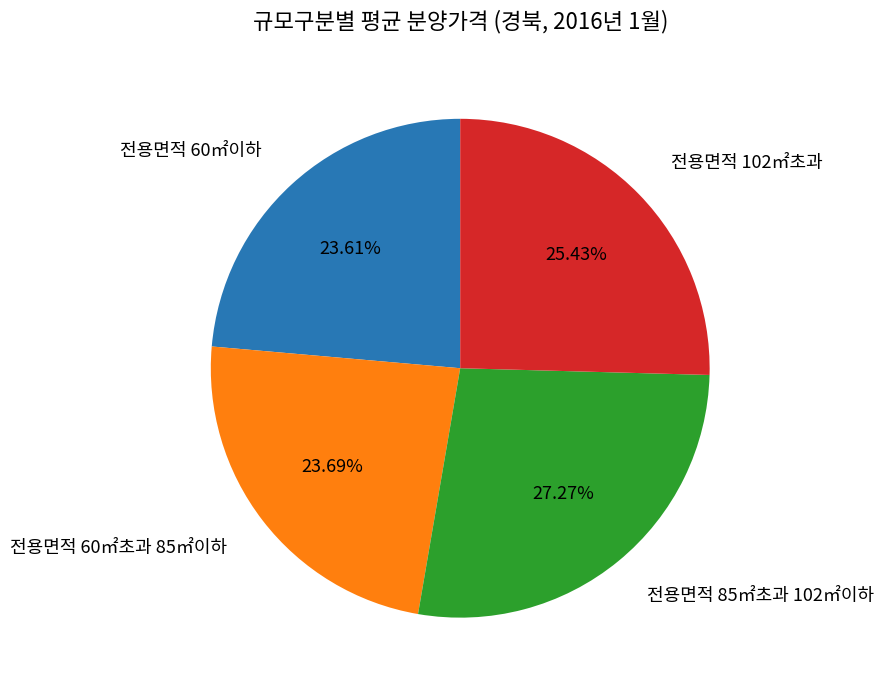

Does 전용면적 85㎡초과 102㎡이하 represent more than half of the total?

No